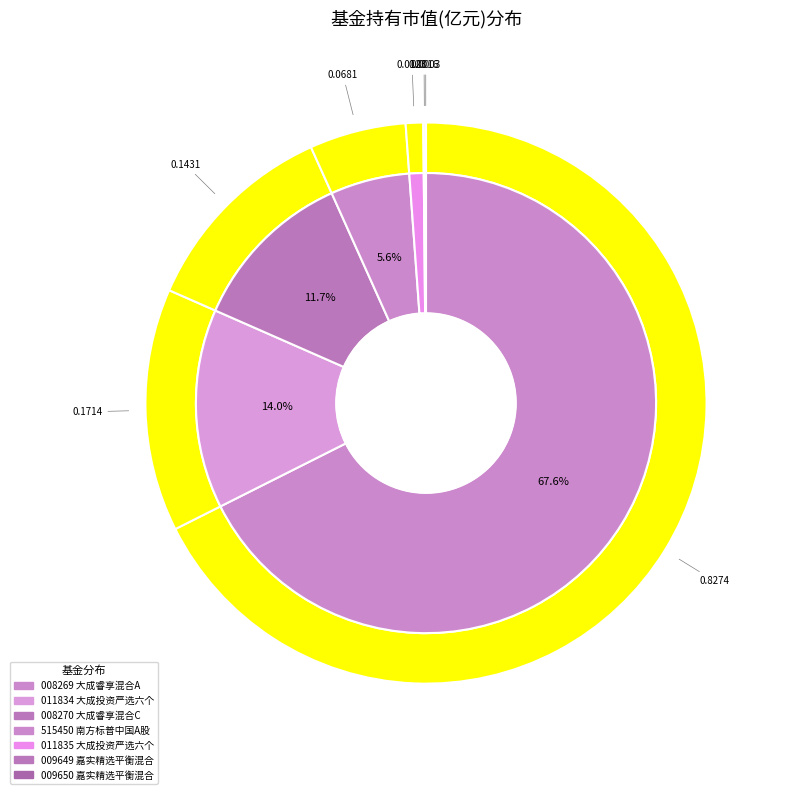

True or false: 嘉实精选平衡混合C accounts for 1% of the total.

False